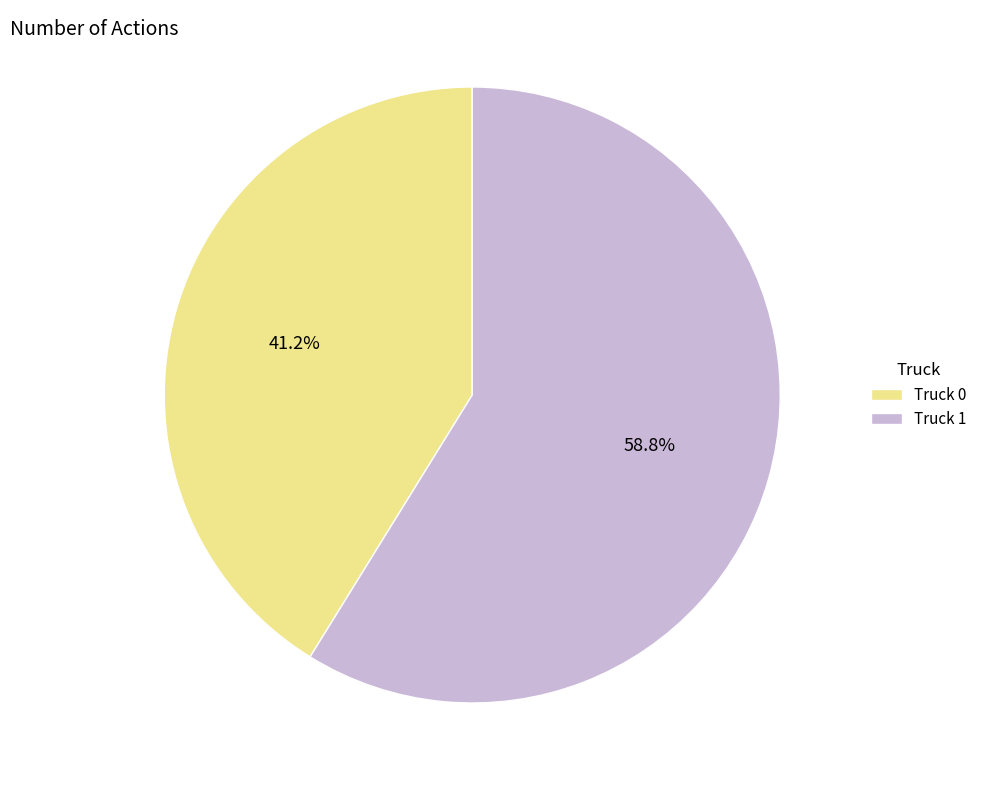

Which category has the smallest portion of the pie?

Truck 0